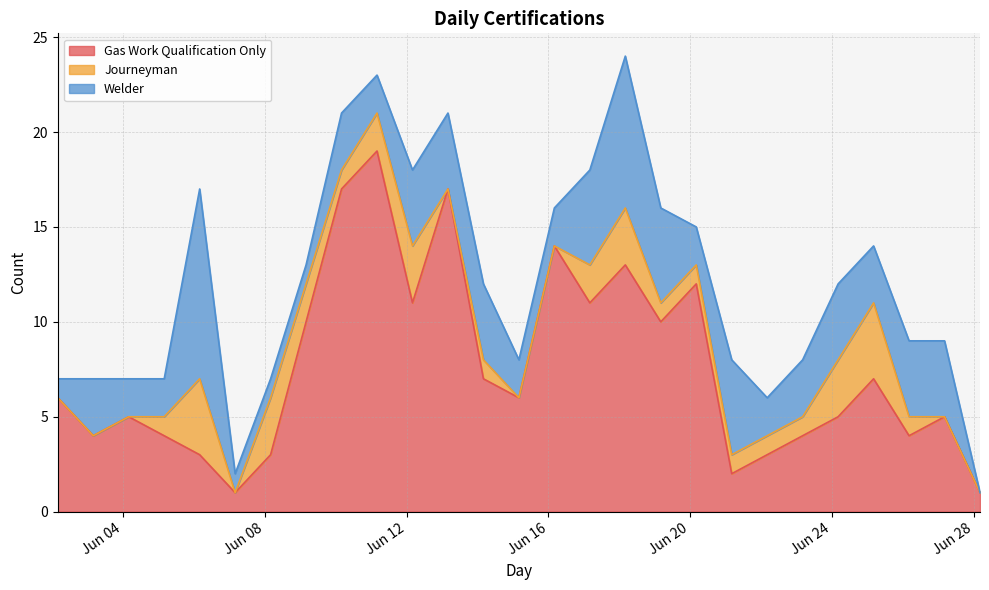

Which series has the largest total across all categories?

Gas Work Qualification Only